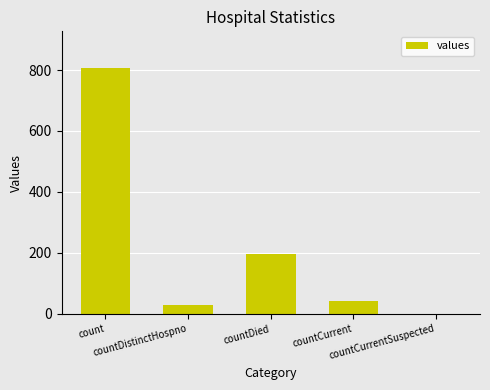

What is the ratio of the value at countDied to the value at count?

0.2